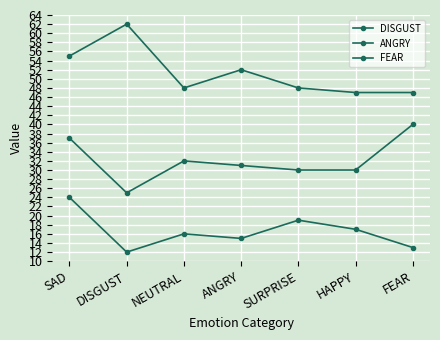

What is the greatest value displayed?

62